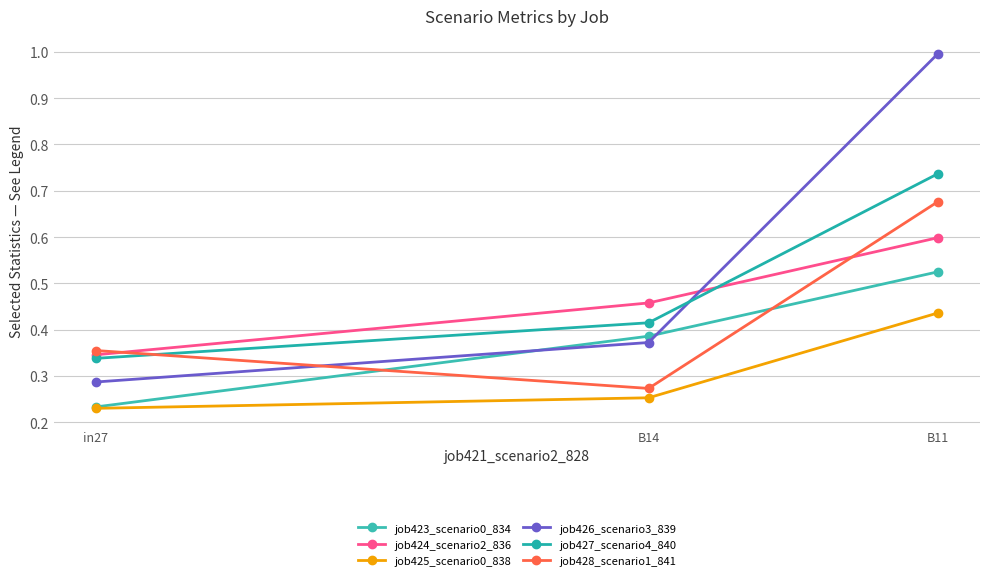

Which series has the largest total across all categories?

job426_scenario3_839